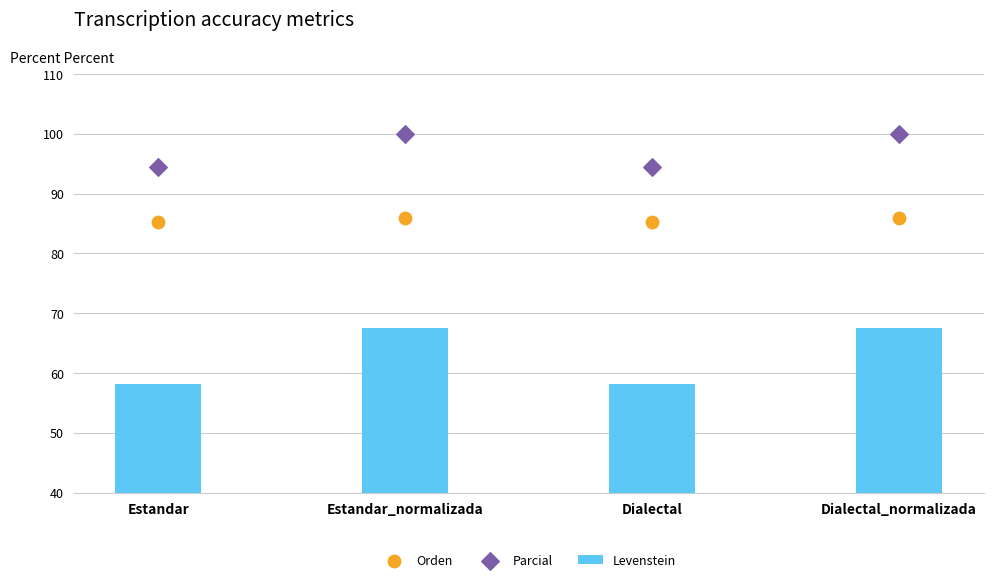

Is the value of Levenstein at Estandar_normalizada greater than the value of Parcial at Estandar?

No